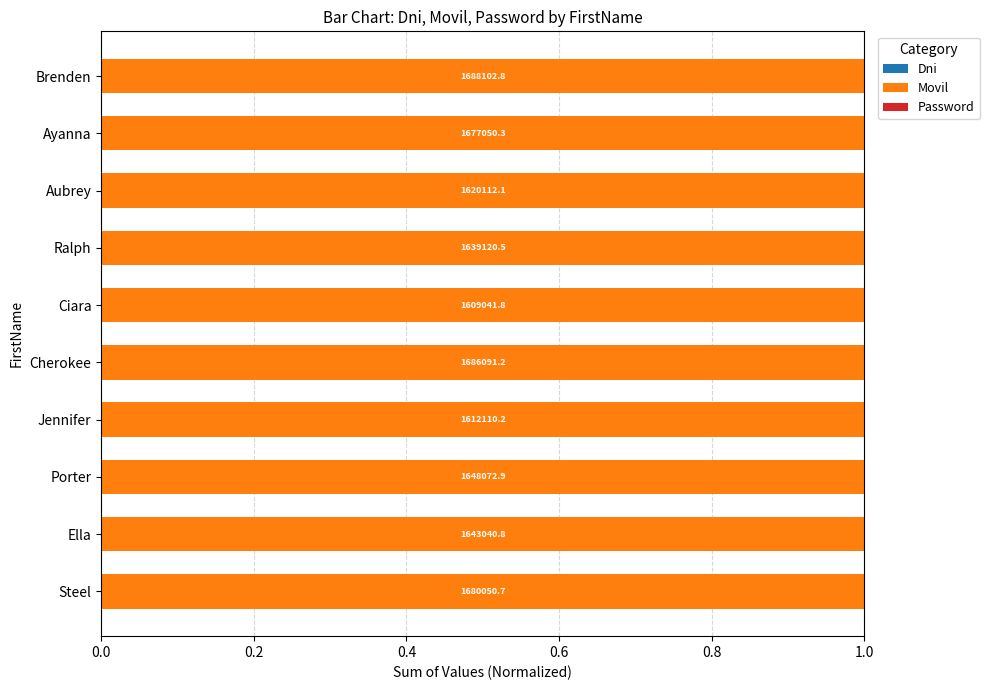

How many series are shown in this chart?

3